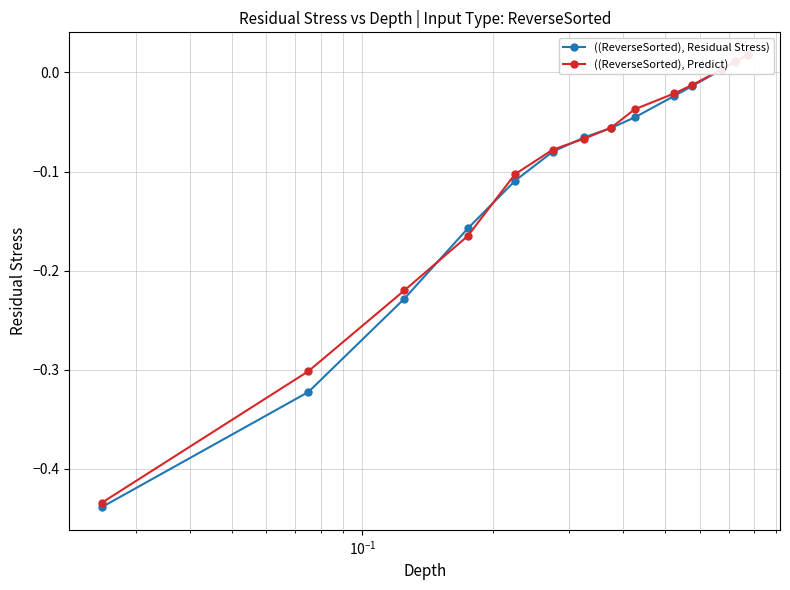

What is the total value across all series at $\mathdefault{10^{-1}}$?

-0.4